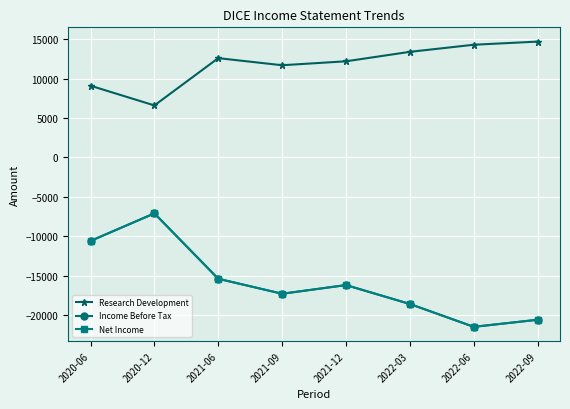

What is the label of the 4th point from the left?

2021-09